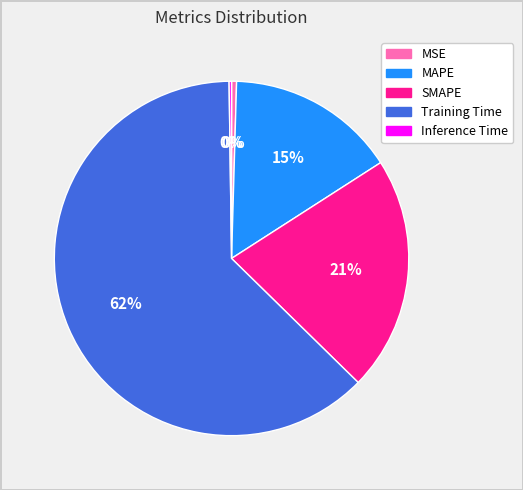

The Training Time slice represents 76% of the pie. True or false?

False